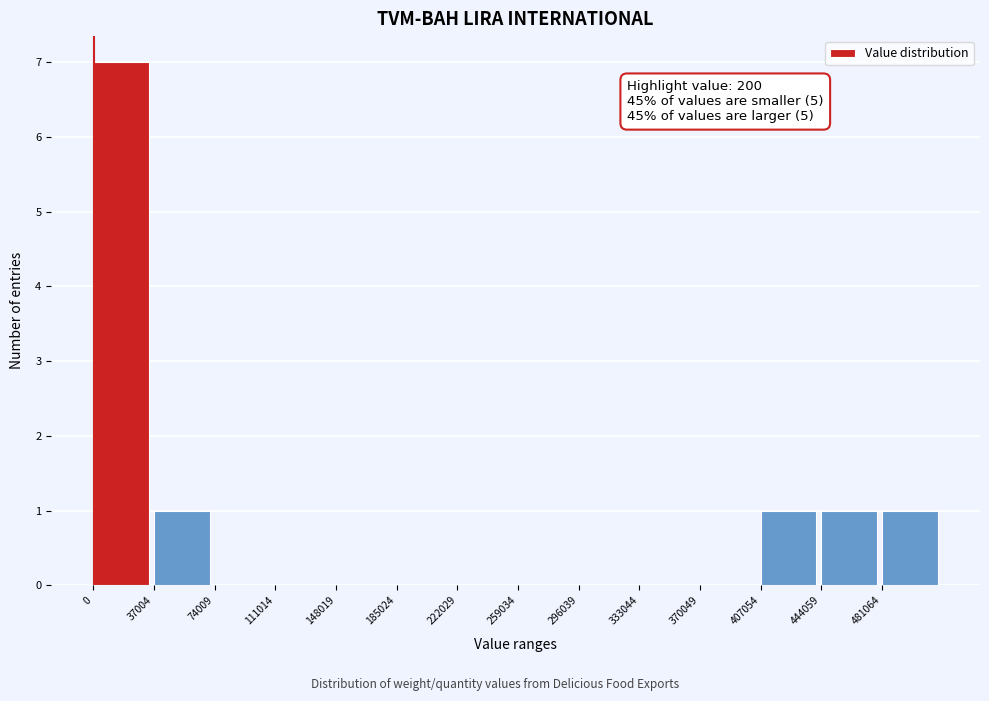

Which range on the x-axis has the tallest bar?

0 to 35000